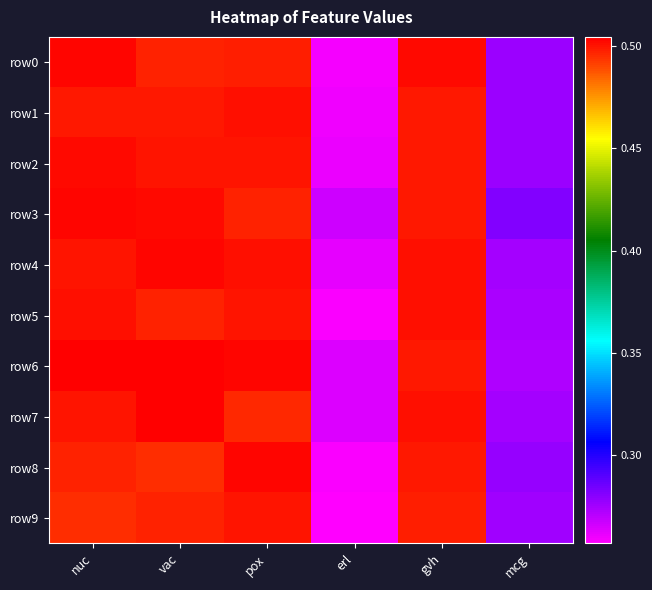

Between gvh and vac, which is larger?

gvh